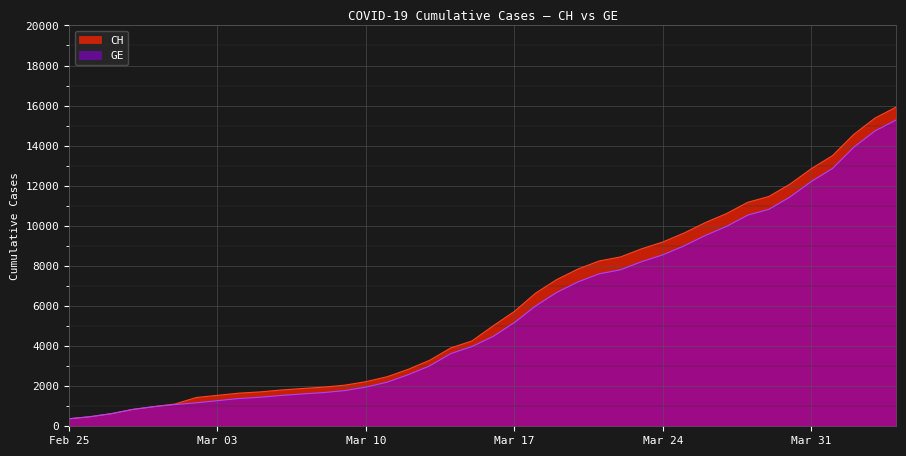

How many data points does each series have?

40